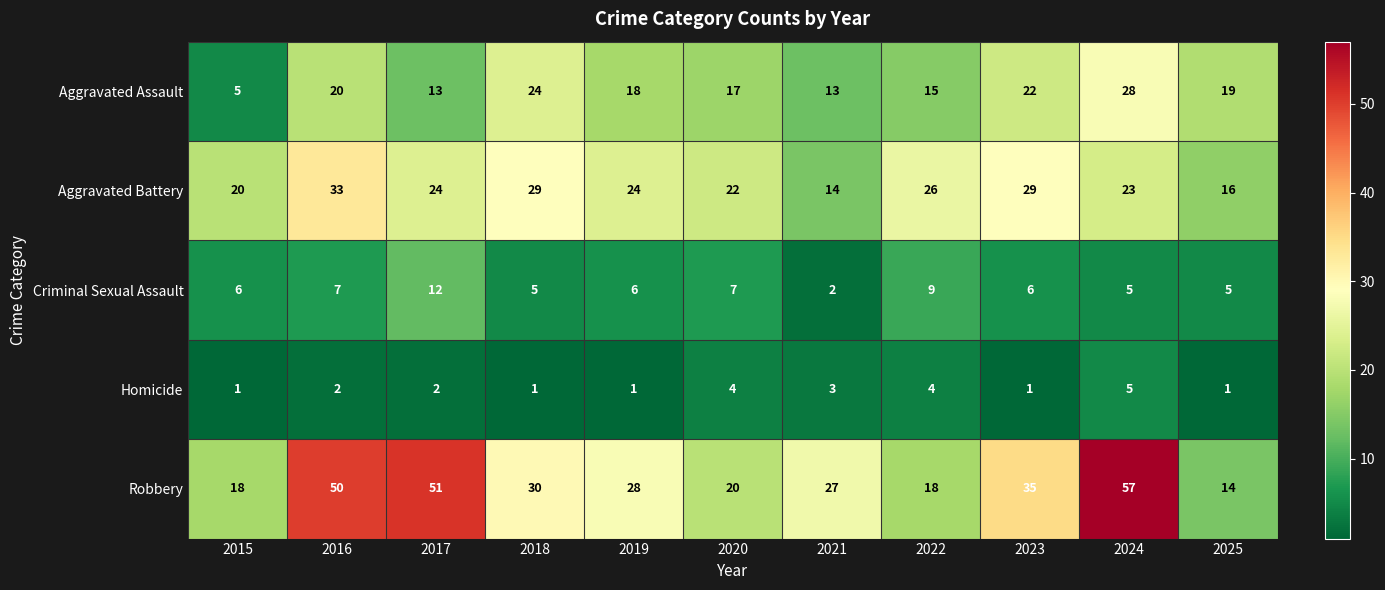

What is the average value of the Aggravated Battery series?

24